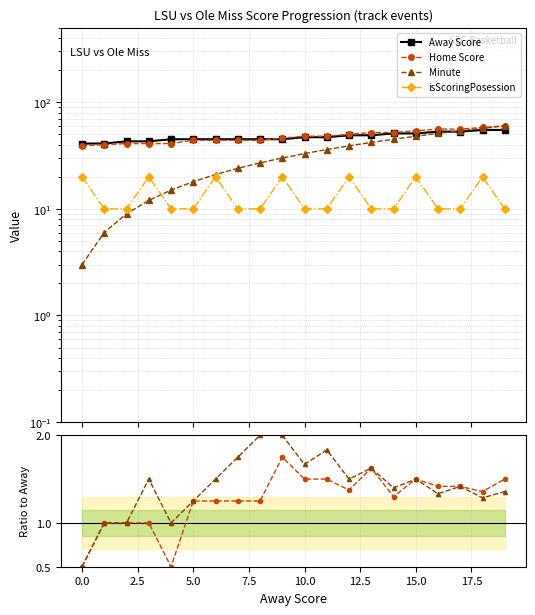

Is the value of Home Score at 17 greater than the value of Minute ratio at 5.0?

Yes